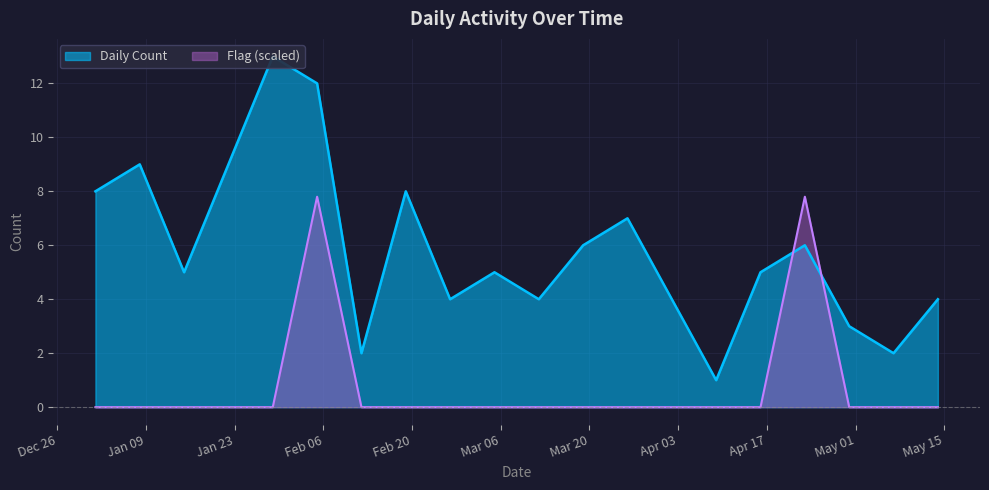

What is the label of the 13th point from the left?

2023-03-26